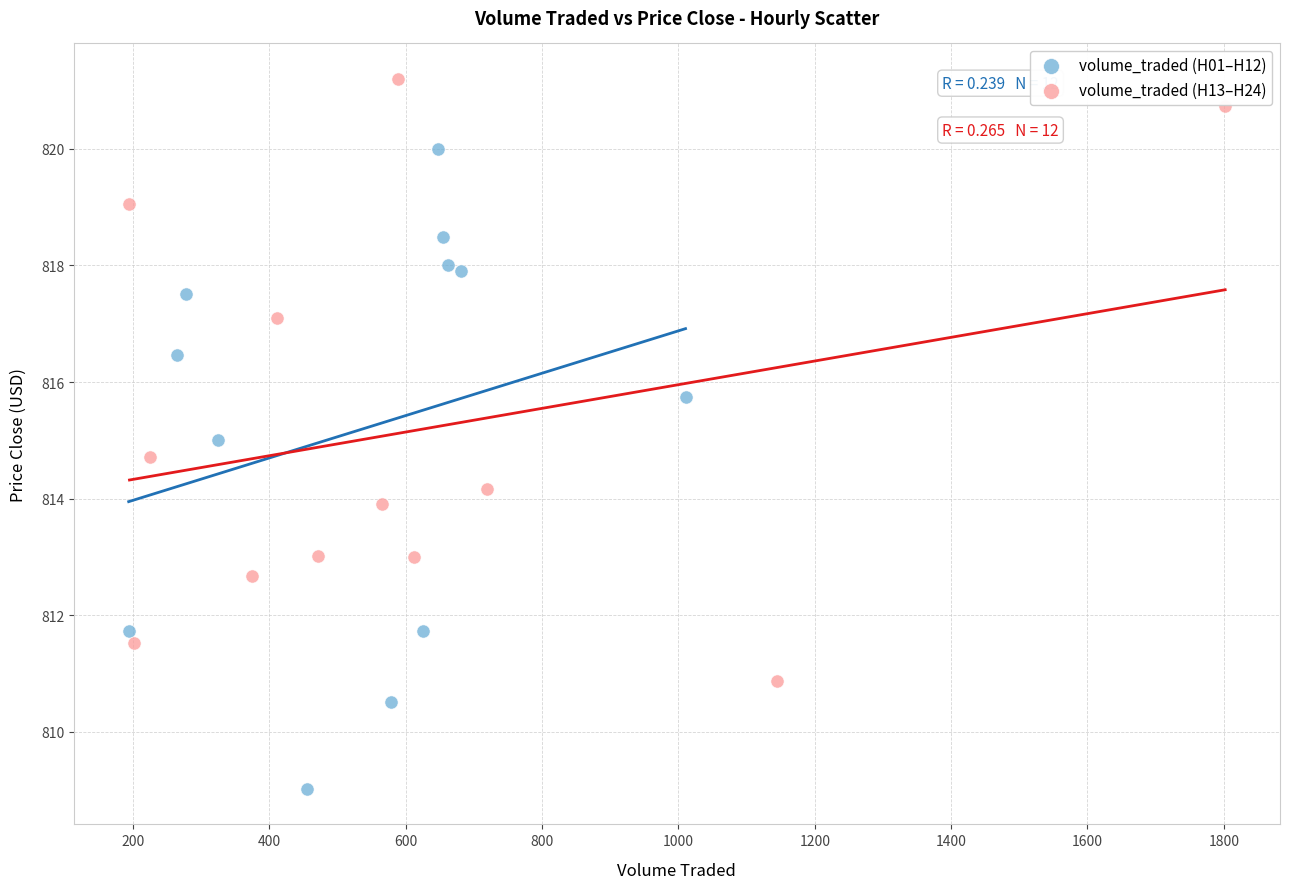

Which series has the largest Y range (max minus min)?

volume_traded (H01–H12)